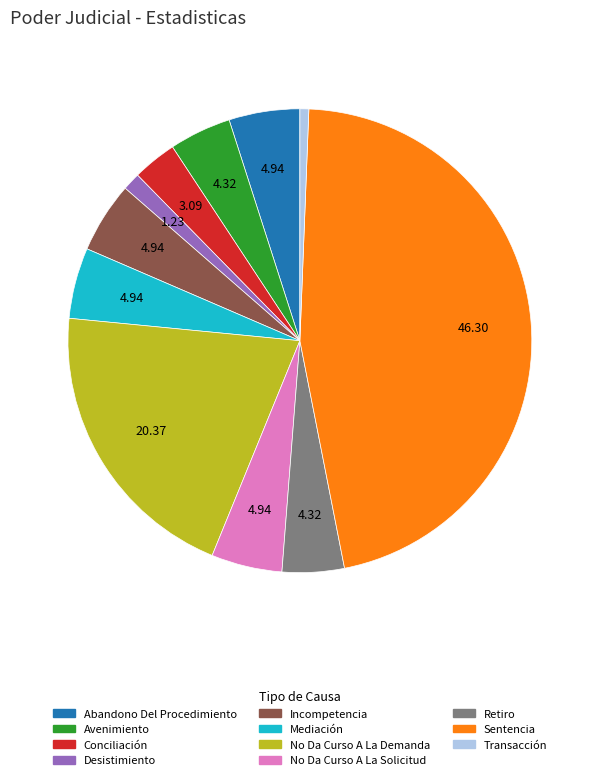

What is the smallest slice in the pie chart?

Transacción